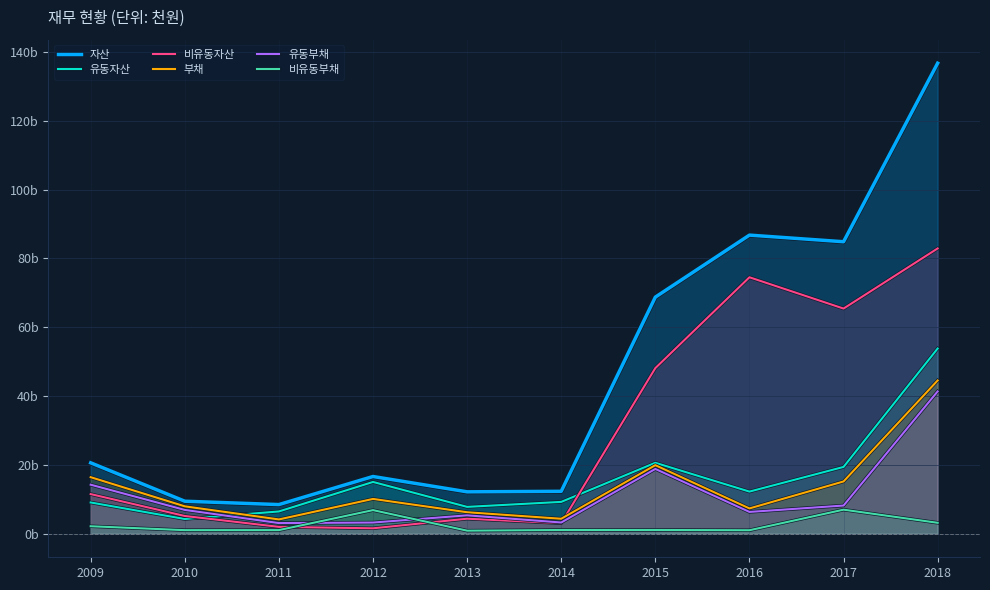

What is the total value across all series at 2011?

25.3